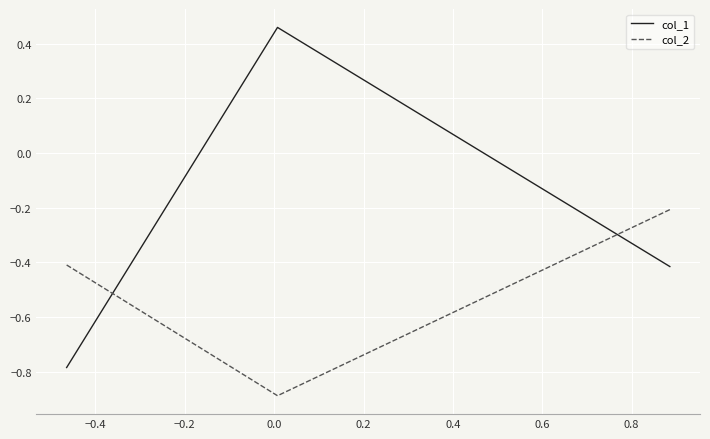

Rank the series by their average value, from highest to lowest.

col_1, col_2